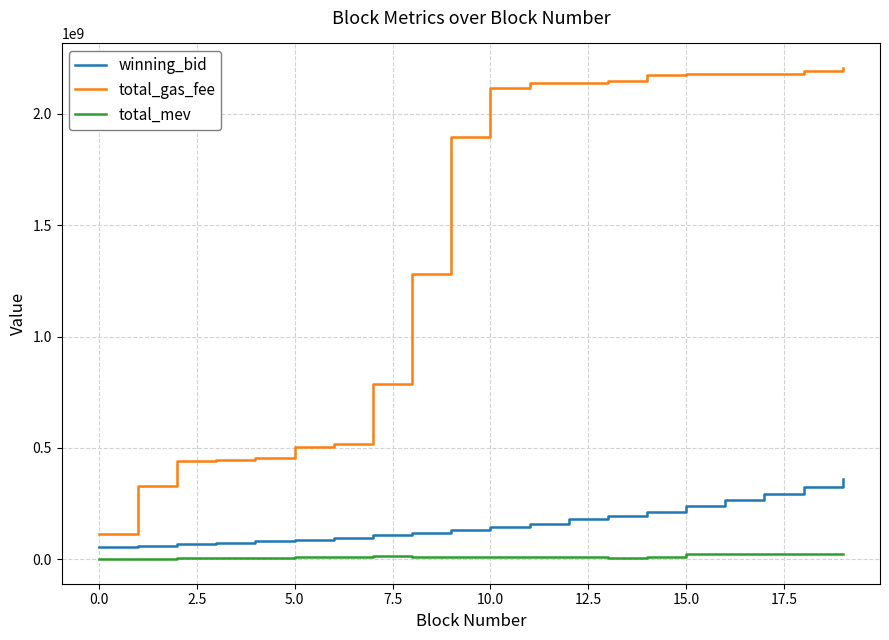

What is the greatest value displayed?

2205636001.0